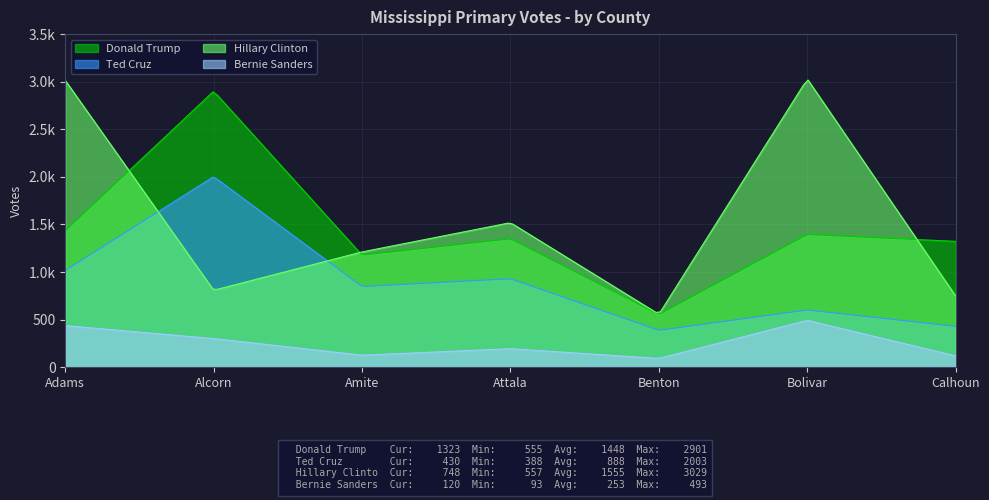

Reading left to right, transcribe all the data shown in this chart.

Donald Trump: Adams=1434	Alcorn=2901	Amite=1178	Attala=1350	Benton=555	Bolivar=1395	Calhoun=1323
Ted Cruz: Adams=1017	Alcorn=2003	Amite=848	Attala=930	Benton=388	Bolivar=602	Calhoun=430
Hillary Clinton: Adams=3013	Alcorn=809	Amite=1212	Attala=1519	Benton=557	Bolivar=3029	Calhoun=748
Bernie Sanders: Adams=438	Alcorn=302	Amite=127	Attala=195	Benton=93	Bolivar=493	Calhoun=120